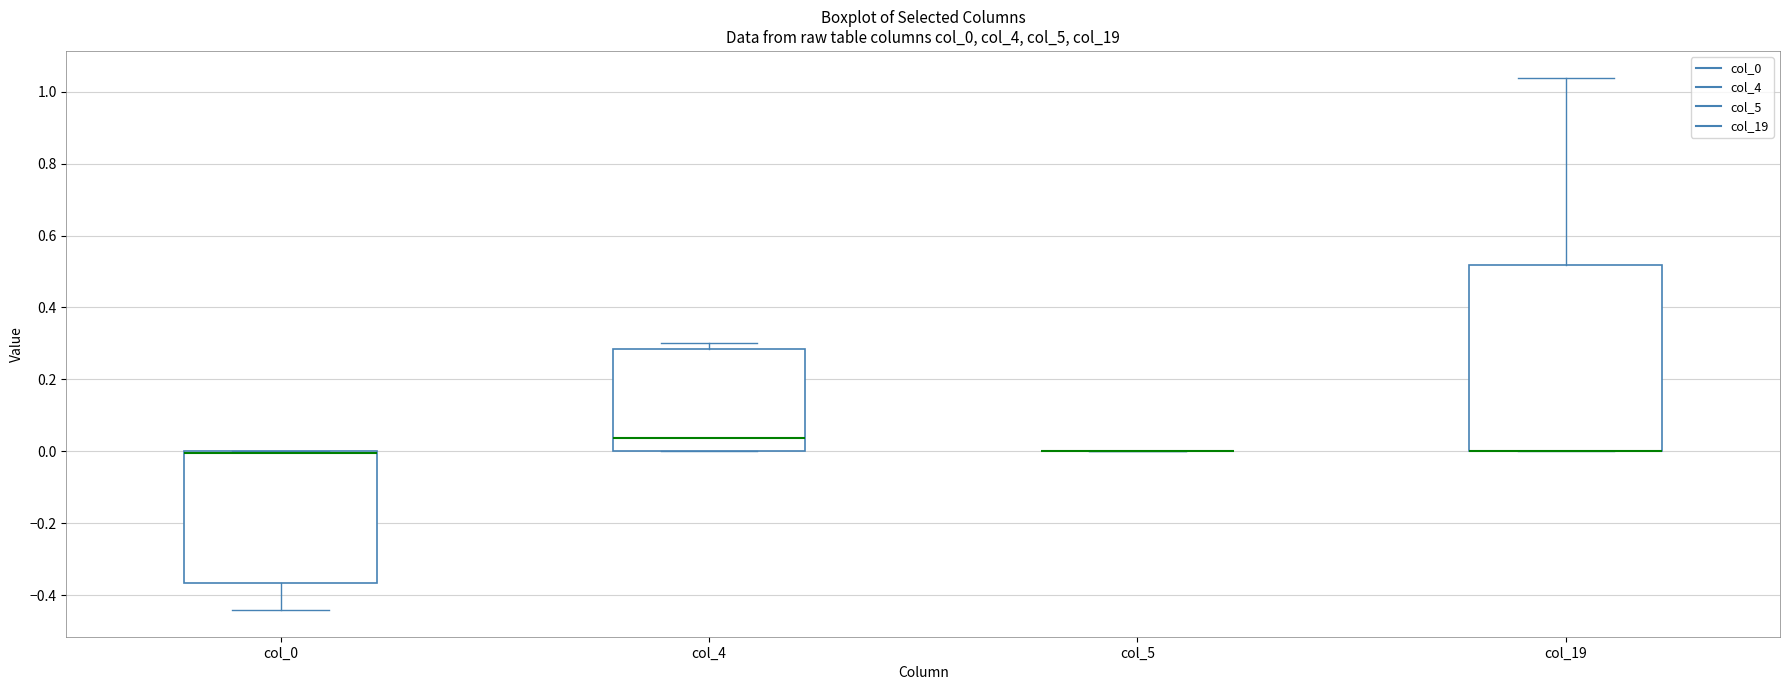

Reading left to right, transcribe this box plot: for each box, give where its median line is, the range the box spans, and where its two whiskers end, as read against the y-axis. The values are not printed on the chart, so give them approximately, as read against the axis.

col_0: median 0.00 (drawn on the box's upper edge), box -0.36 to 0.00, whiskers -0.44 to 0.00
col_4: median 0.04, box 0.00 to 0.28, whiskers 0.00 to 0.30
col_5: box collapsed to a line at 0.00, whiskers 0.00 to 0.00
col_19: median 0.00 (drawn on the box's lower edge), box 0.00 to 0.52, whiskers 0.00 to 1.04